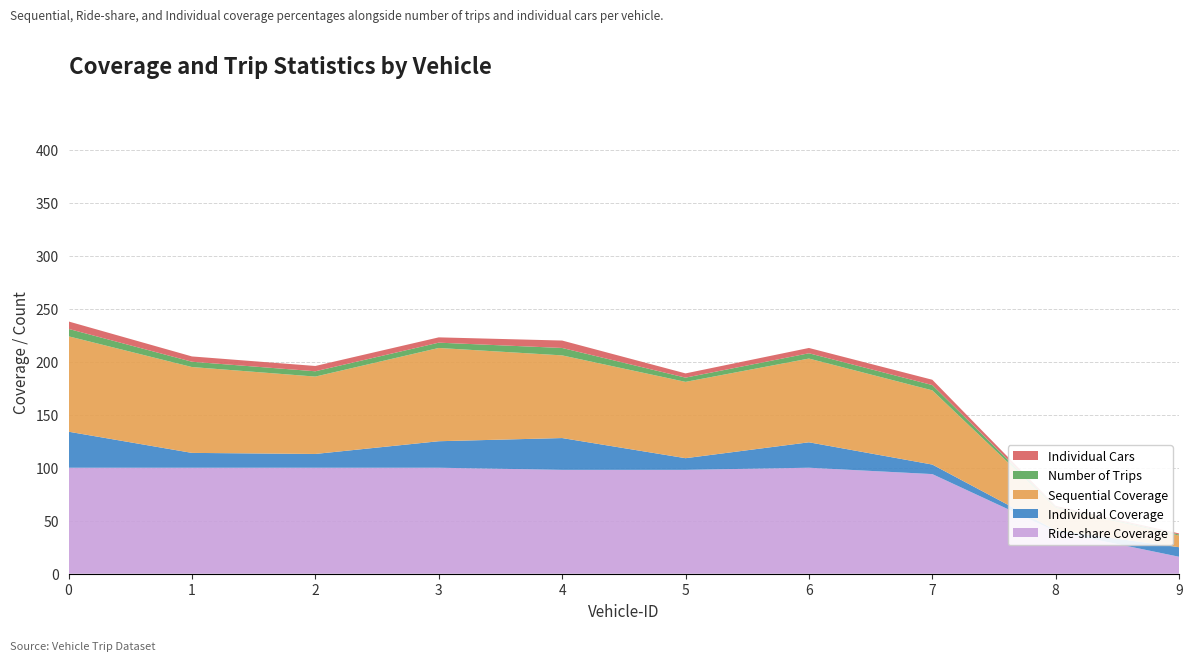

Reading left to right, extract all data points from this chart.

Sequential Coverage: 90	81	73	88	78	72	79	70	21	11
Ride-share Coverage: 100	100	100	100	98	98	100	94	40	16
Individual Coverage: 34	14	13	25	30	11	24	9	1	9
Number of Trips: 7	5	5	5	7	4	5	5	1	1
Individual Cars: 7	5	5	5	7	4	5	5	1	1